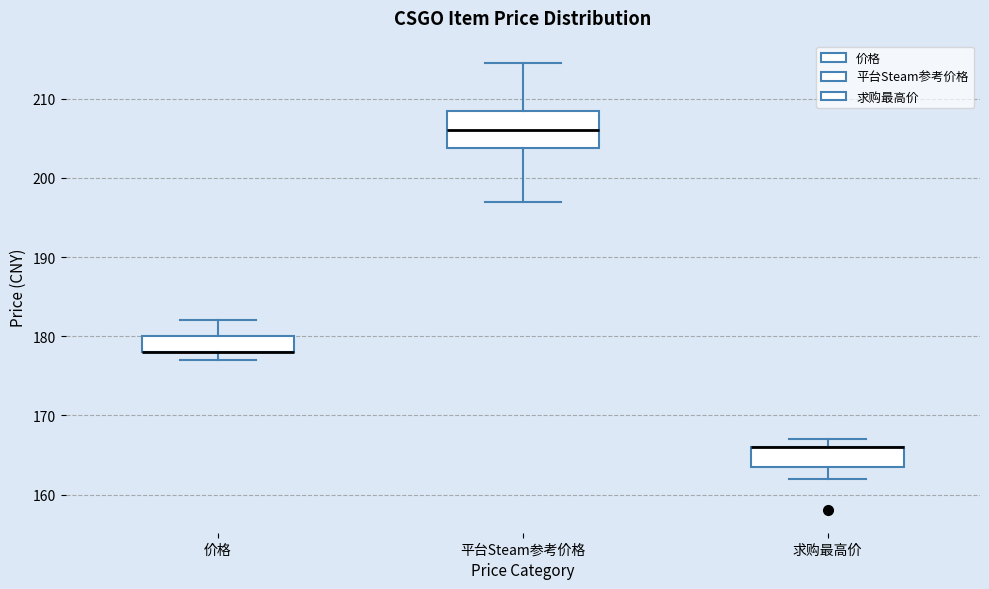

Reading left to right, read every box against the y-axis: the position of its median line, the range the box covers, and the ends of its whiskers. The values are not printed on the chart, so give them approximately, as read against the axis.

价格: median 178 (drawn on the box's lower edge), box 178 to 180, whiskers 177 to 182
平台Steam参考价格: median 206, box 204 to 208, whiskers 197 to 215
求购最高价: median 166 (drawn on the box's upper edge), box 164 to 166, whiskers 162 to 167